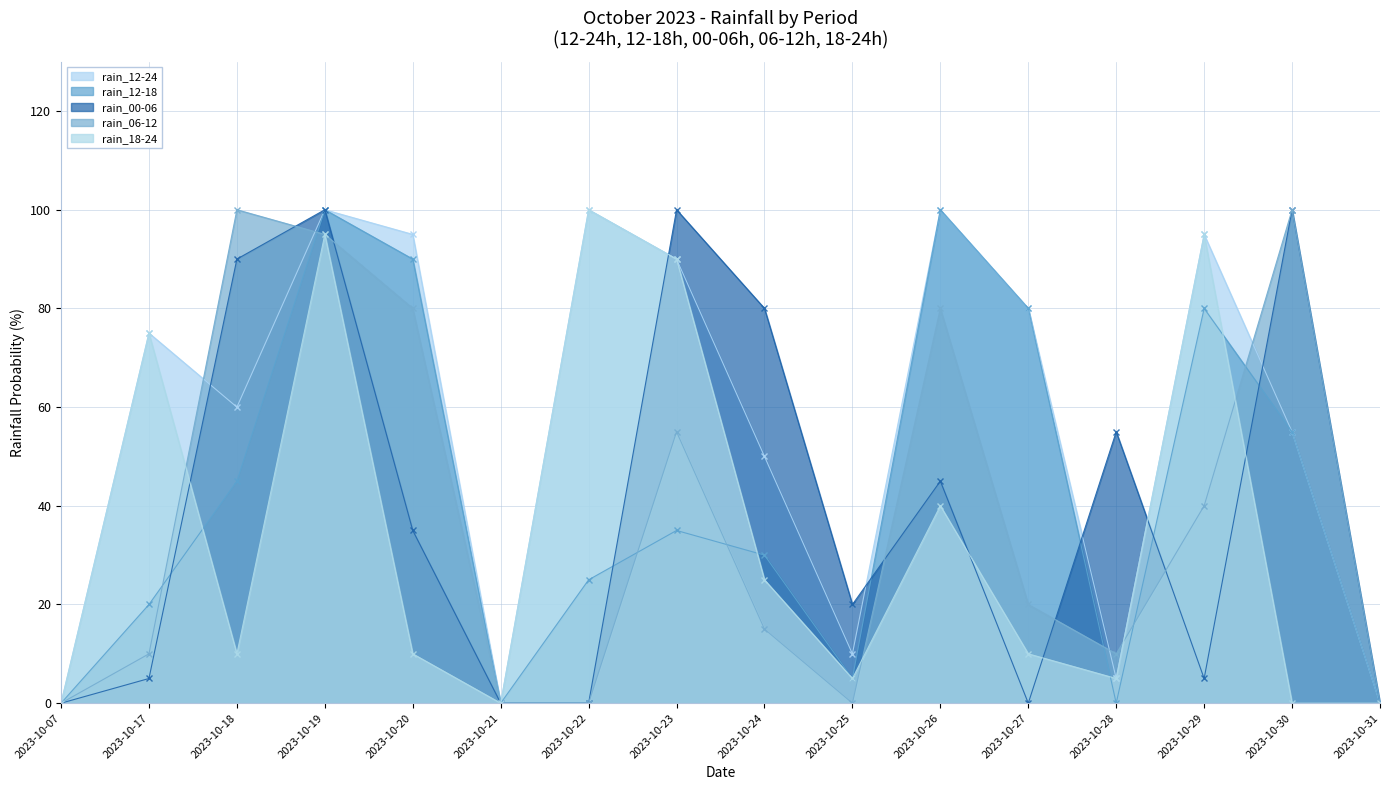

What is the average value of the rain_00-06 series?

40